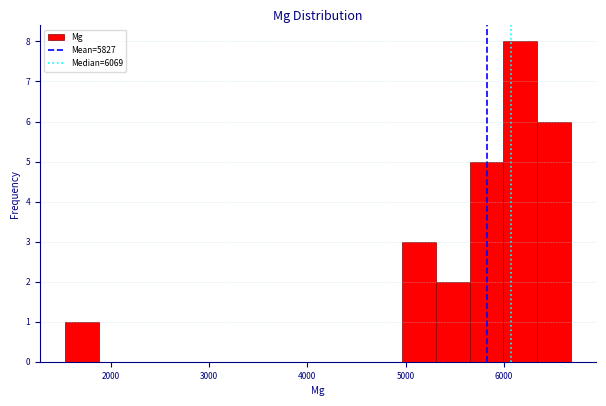

Read against the x-axis, roughly where is the centre of the tallest bar?

6200